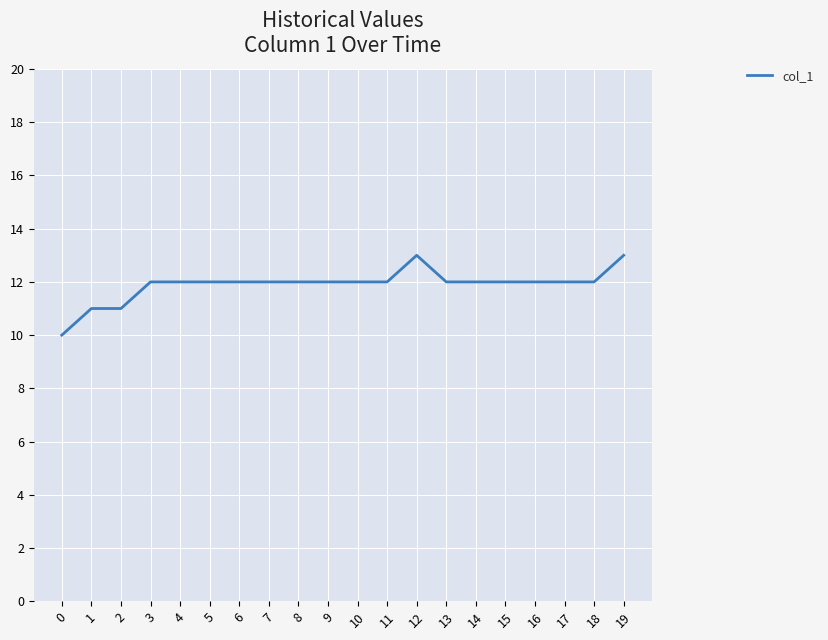

How many lines are shown in the chart?

1